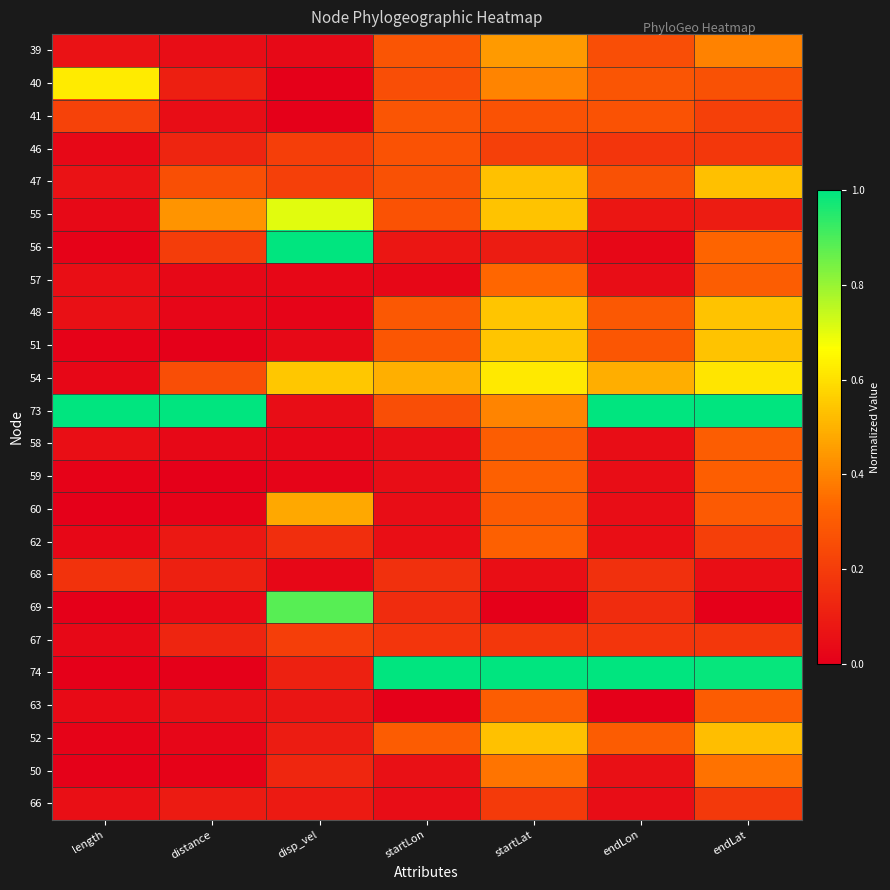

Reading left to right, what are all the values shown in this chart?

39: length=0.1	distance=0.0	disp_vel=0.0	startLon=0.3	startLat=0.4	endLon=0.3	endLat=0.4
40: length=0.6	distance=0.1	disp_vel=0.0	startLon=0.3	startLat=0.4	endLon=0.3	endLat=0.3
41: length=0.2	distance=0.0	disp_vel=0.0	startLon=0.3	startLat=0.3	endLon=0.3	endLat=0.2
46: length=0.0	distance=0.1	disp_vel=0.2	startLon=0.3	startLat=0.2	endLon=0.2	endLat=0.2
47: length=0.1	distance=0.3	disp_vel=0.2	startLon=0.3	startLat=0.5	endLon=0.3	endLat=0.5
55: length=0.0	distance=0.4	disp_vel=0.7	startLon=0.3	startLat=0.5	endLon=0.1	endLat=0.1
56: length=0.0	distance=0.2	disp_vel=1.0	startLon=0.1	startLat=0.1	endLon=0.0	endLat=0.3
57: length=0.0	distance=0.0	disp_vel=0.0	startLon=0.0	startLat=0.3	endLon=0.0	endLat=0.3
48: length=0.1	distance=0.0	disp_vel=0.0	startLon=0.3	startLat=0.5	endLon=0.3	endLat=0.5
51: length=0.0	distance=0.0	disp_vel=0.0	startLon=0.3	startLat=0.5	endLon=0.3	endLat=0.5
54: length=0.0	distance=0.3	disp_vel=0.5	startLon=0.5	startLat=0.6	endLon=0.5	endLat=0.6
73: length=1.0	distance=1.0	disp_vel=0.0	startLon=0.3	startLat=0.4	endLon=1.0	endLat=1.0
58: length=0.0	distance=0.0	disp_vel=0.0	startLon=0.0	startLat=0.3	endLon=0.0	endLat=0.3
59: length=0.0	distance=0.0	disp_vel=0.0	startLon=0.0	startLat=0.3	endLon=0.0	endLat=0.3
60: length=0.0	distance=0.0	disp_vel=0.5	startLon=0.0	startLat=0.3	endLon=0.0	endLat=0.3
62: length=0.0	distance=0.1	disp_vel=0.2	startLon=0.0	startLat=0.3	endLon=0.0	endLat=0.2
68: length=0.2	distance=0.1	disp_vel=0.0	startLon=0.2	startLat=0.0	endLon=0.2	endLat=0.0
69: length=0.0	distance=0.0	disp_vel=0.9	startLon=0.1	startLat=0.0	endLon=0.1	endLat=0.0
67: length=0.0	distance=0.1	disp_vel=0.2	startLon=0.2	startLat=0.2	endLon=0.2	endLat=0.2
74: length=0.0	distance=0.0	disp_vel=0.1	startLon=1.0	startLat=1.0	endLon=1.0	endLat=1.0
63: length=0.0	distance=0.1	disp_vel=0.1	startLon=0.0	startLat=0.3	endLon=0.0	endLat=0.3
52: length=0.0	distance=0.0	disp_vel=0.1	startLon=0.3	startLat=0.5	endLon=0.3	endLat=0.5
50: length=0.0	distance=0.0	disp_vel=0.1	startLon=0.1	startLat=0.4	endLon=0.1	endLat=0.4
66: length=0.1	distance=0.1	disp_vel=0.1	startLon=0.0	startLat=0.2	endLon=0.0	endLat=0.2